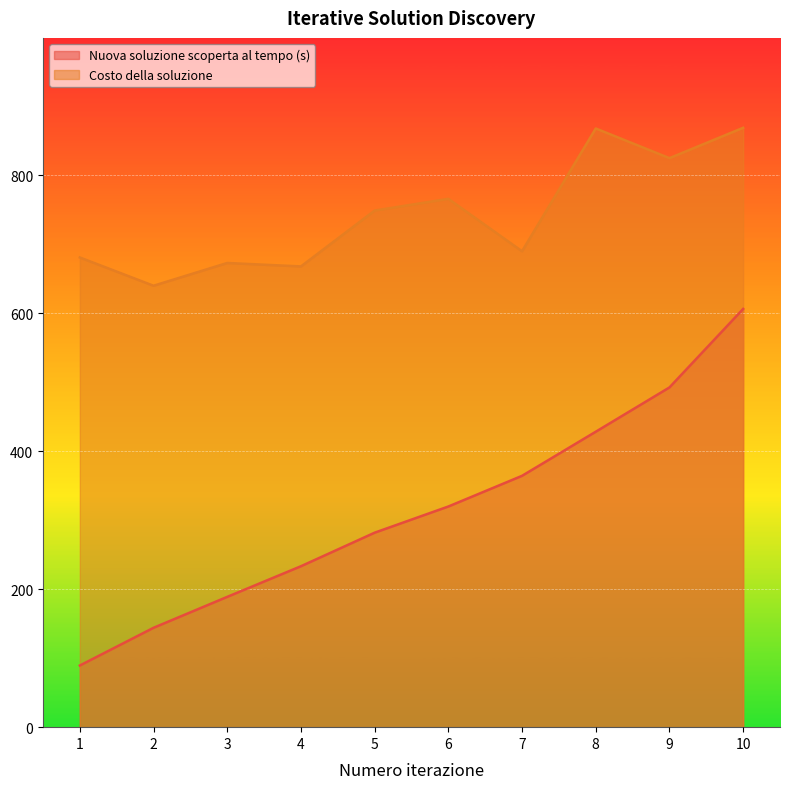

Rank the categories by Costo della soluzione value from lowest to highest.

2, 4, 3, 1, 7, 5, 6, 9, 8, 10